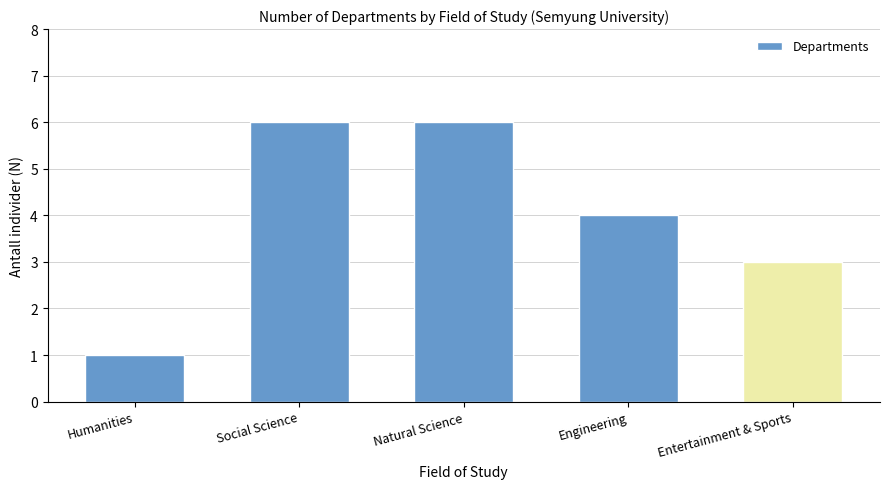

Reading left to right, list all the values displayed in this chart.

Humanities=1	Social Science=6	Natural Science=6	Engineering=4	Entertainment & Sports=3